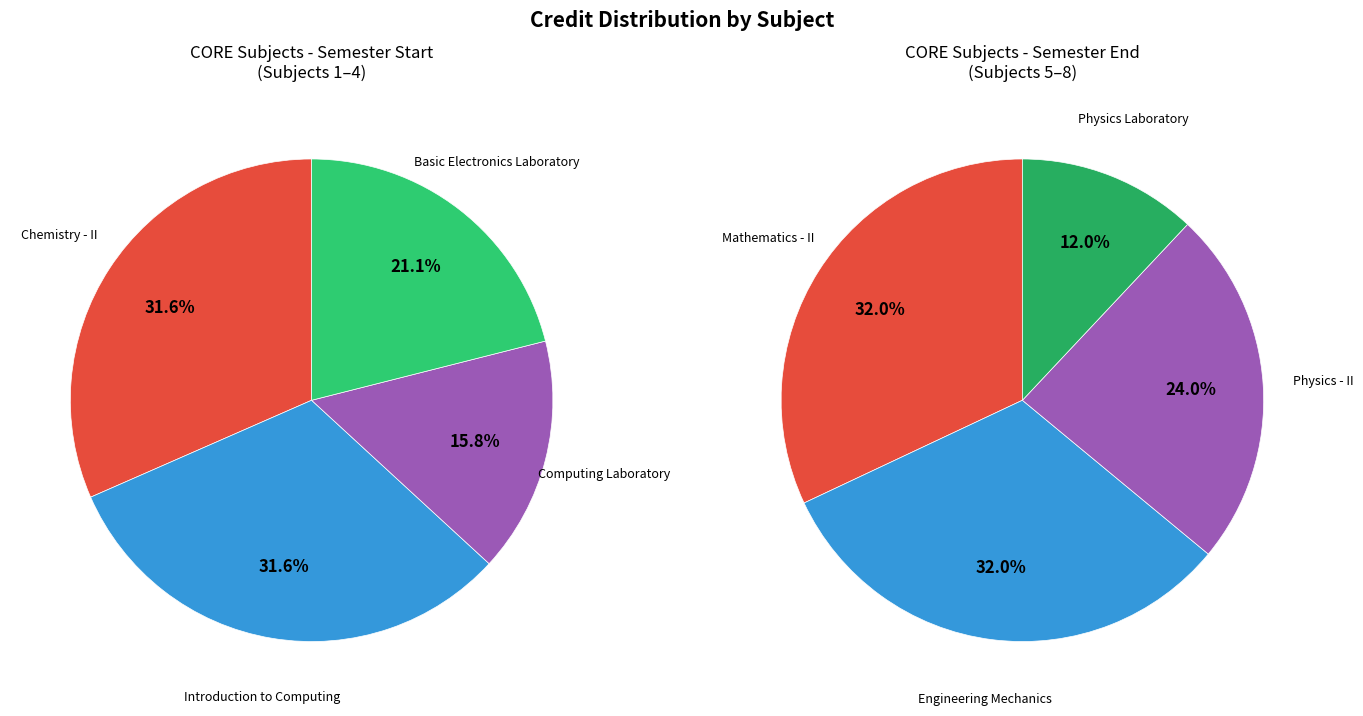

Between Engineering Mechanics and Introduction to Computing, which is larger?

Engineering Mechanics